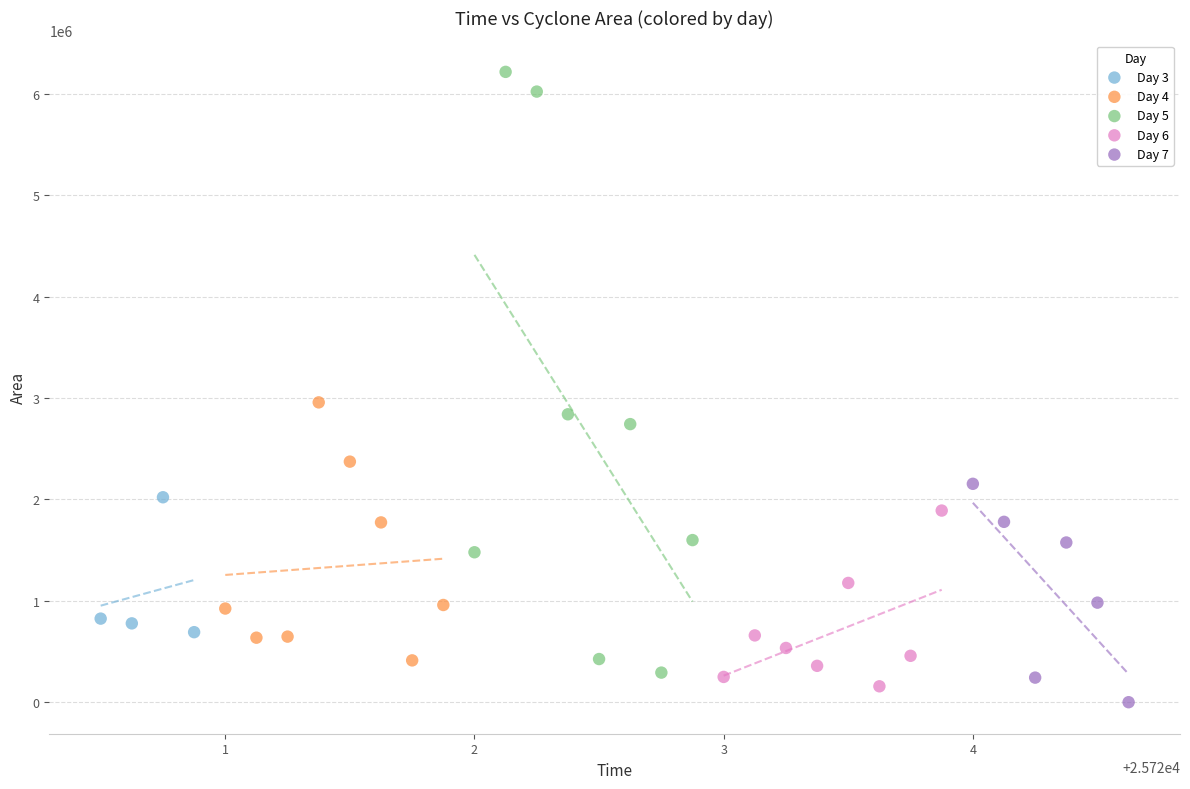

Which series reaches the maximum Y coordinate?

Day 5